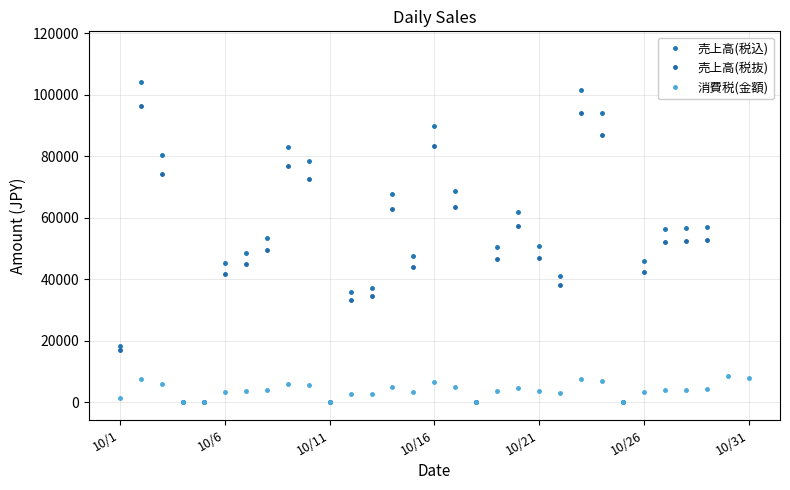

Reading left to right, extract all data points from this chart.

売上高(税込): 18411	104108	80360	0	0	45191	48648	53445	82981	78383	0	35852	37232	67751	47546	89897	68617	0	50474	61839	50693	41111	101686	93958	0	45823	56339	56563	57130	114920	108184
売上高(税抜): 17049	96418	74427	0	0	41856	45054	49504	76855	72596	0	33207	34483	62744	44034	83261	63553	0	46749	57274	46958	38077	94182	87018	0	42442	52177	52391	52914	106434	100198
消費税(金額): 1362	7690	5933	0	0	3335	3594	3941	6126	5787	0	2645	2749	5007	3512	6636	5064	0	3725	4565	3735	3034	7504	6940	0	3381	4162	4172	4216	8486	7986